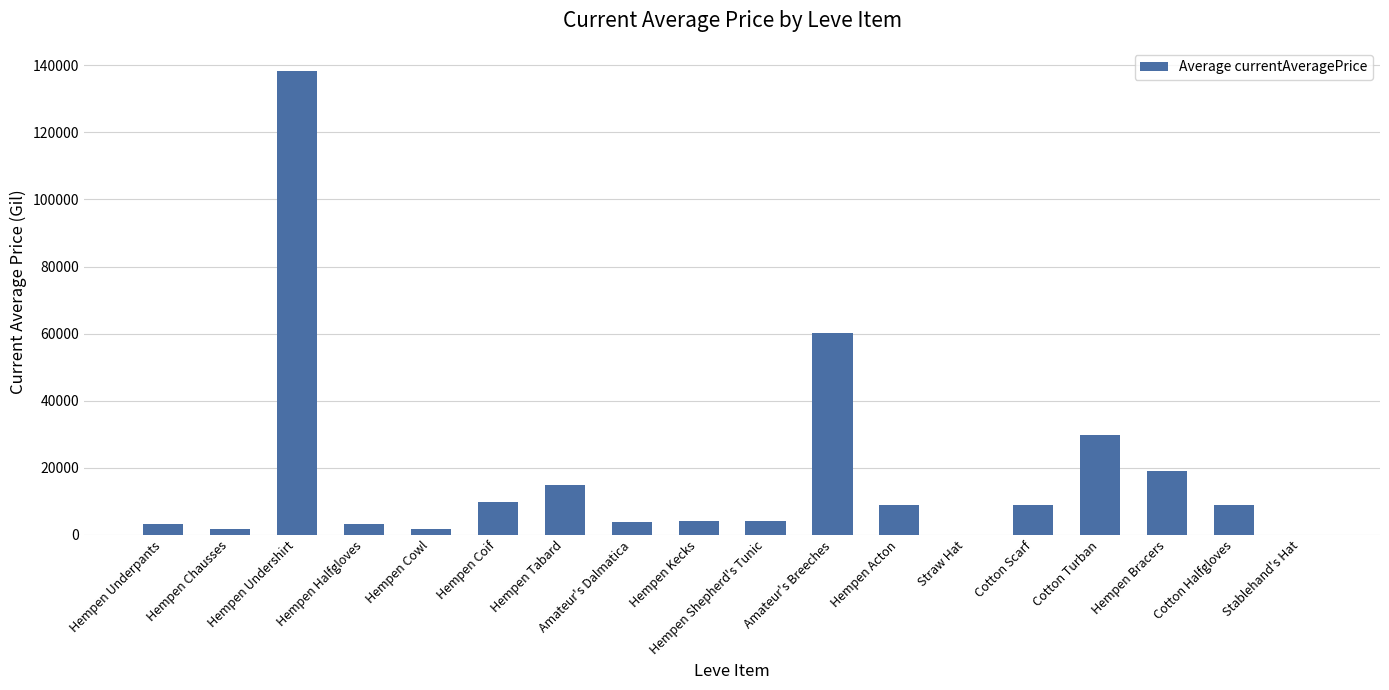

What is the maximum value shown in the chart?

138317.1